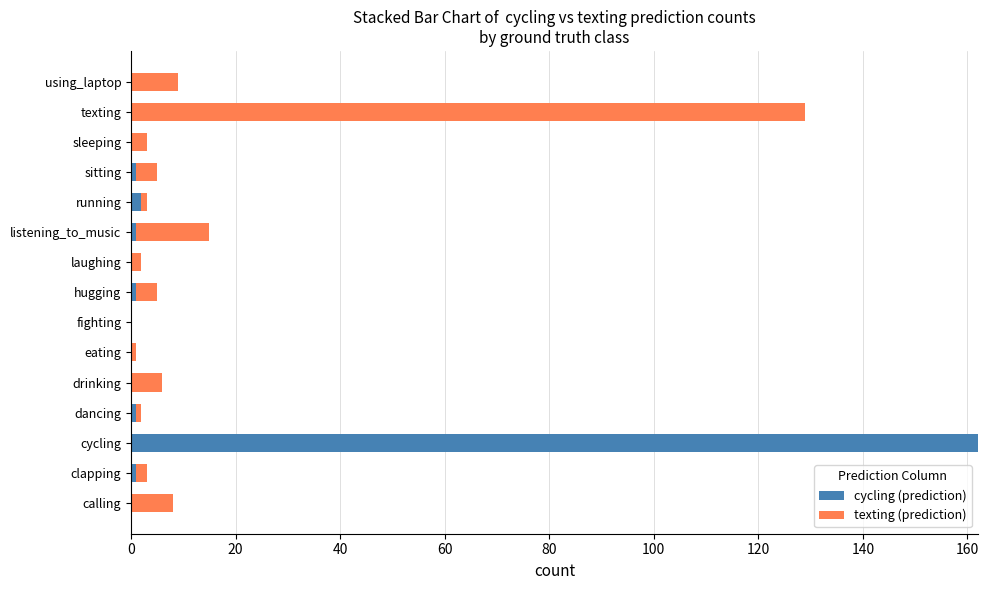

What is the highest value of the cycling (prediction) series?

162